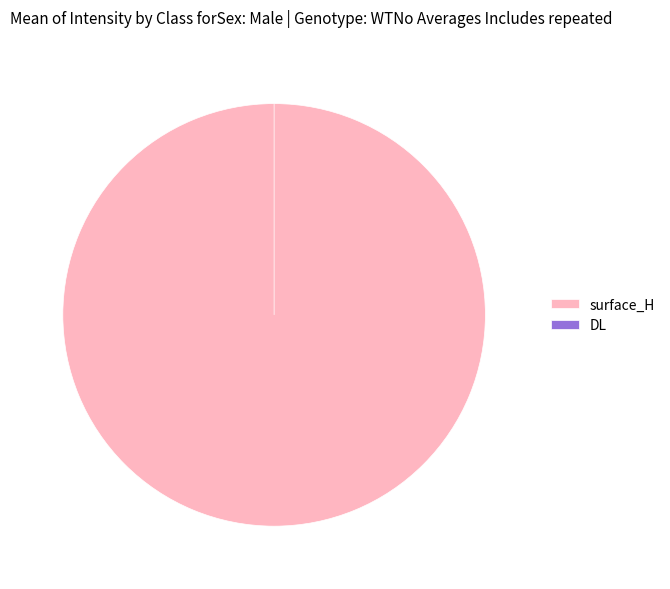

Rank the categories by value from highest to lowest.

surface_H, DL